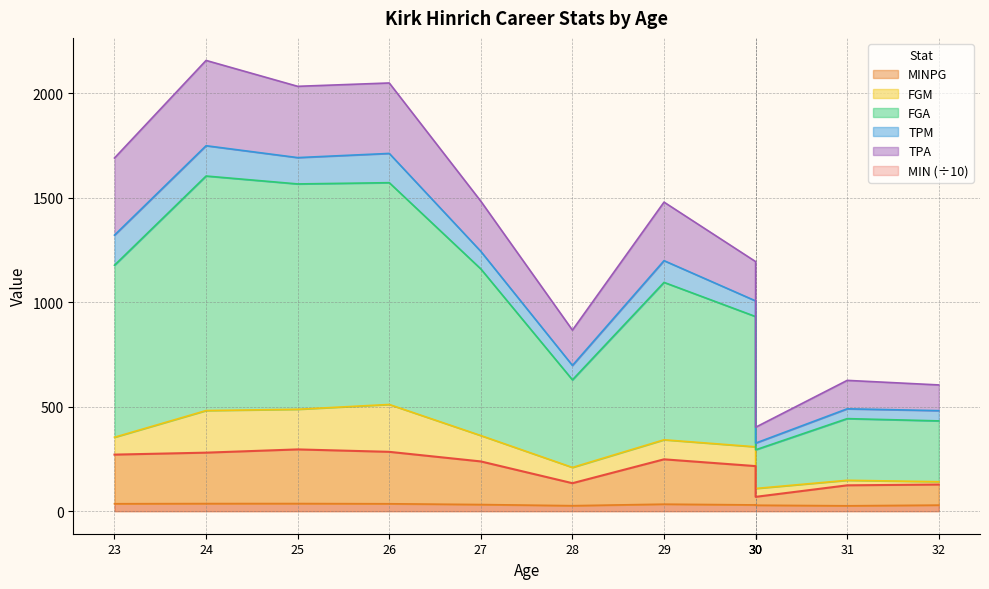

In FGM, how many points are higher than both neighbors (excluding endpoints)?

3